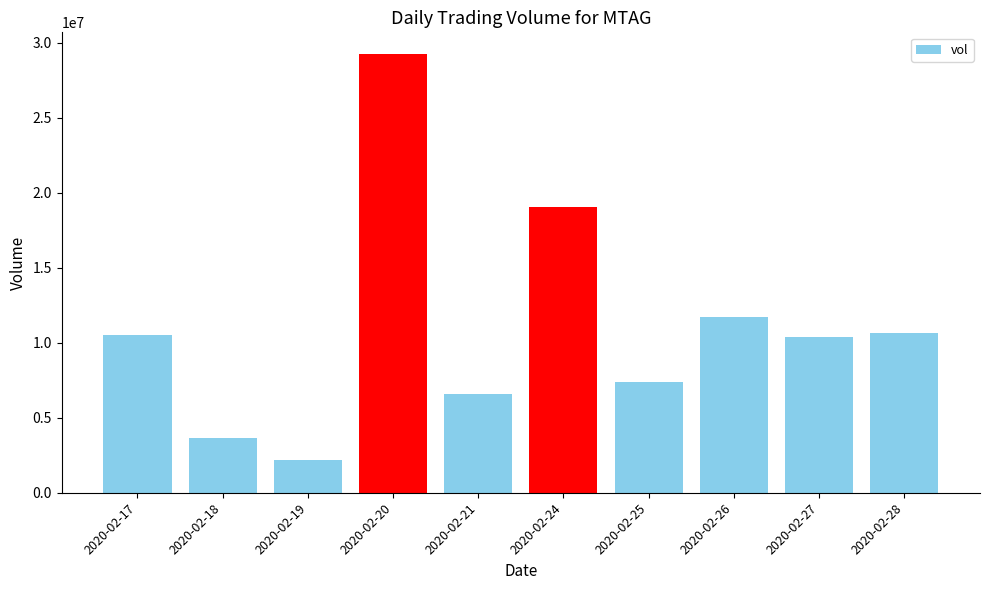

What is the difference between the values at 2020-02-27 and 2020-02-24?

8632200